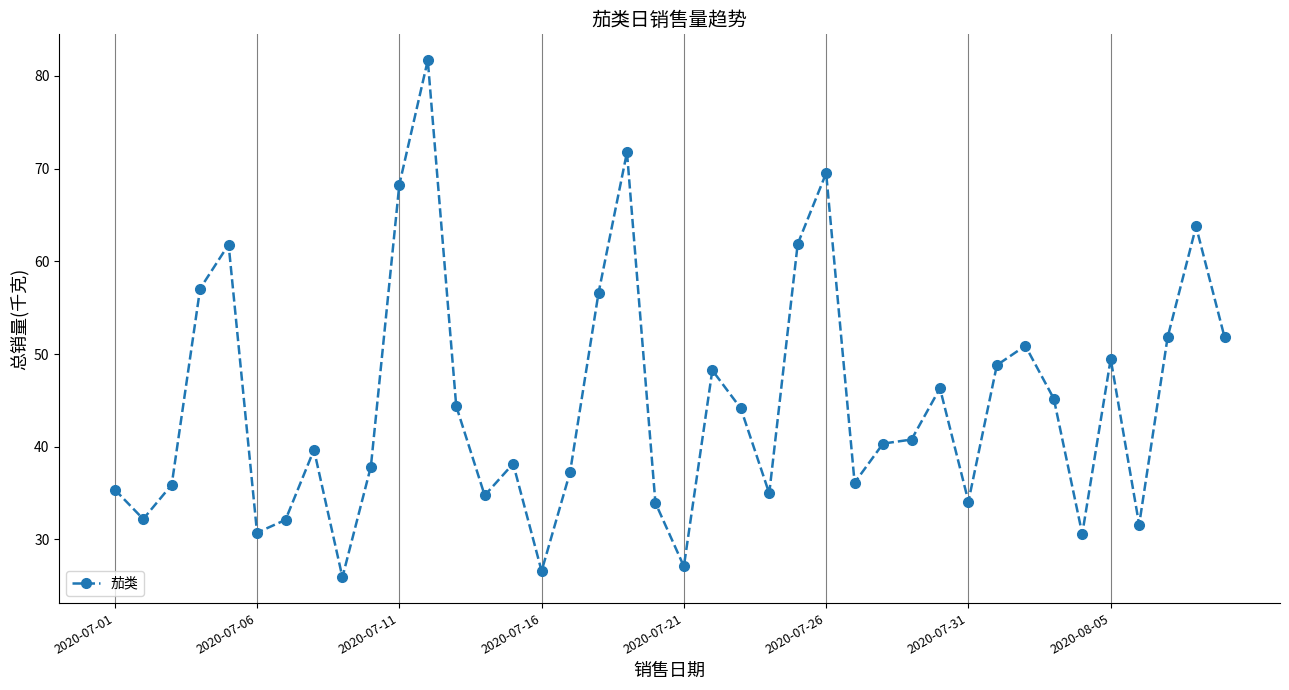

Does the chart display data point markers on the line(s)?

Yes